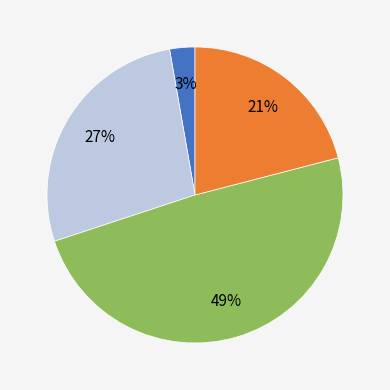

Is there any slice that represents more than half of the pie?

No